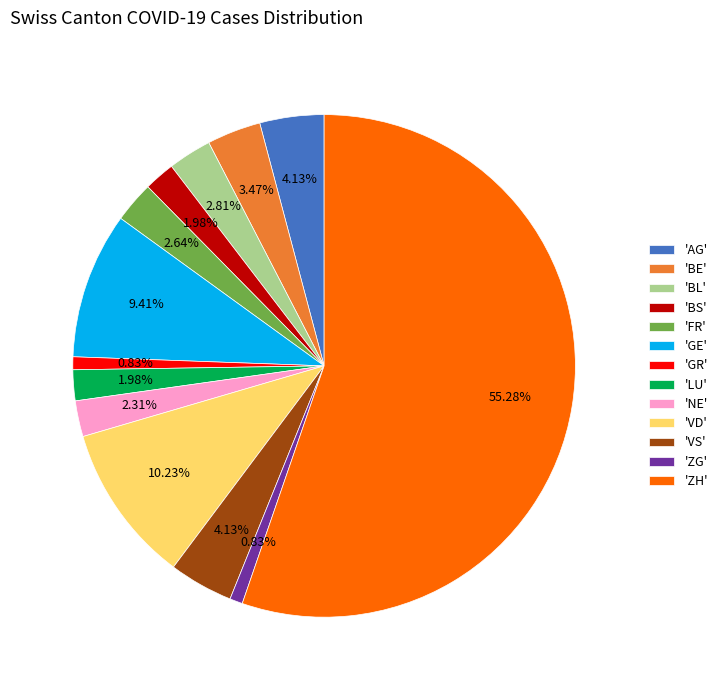

Approximately how many times larger is the value at 'ZH' compared to 'VS'?

13.4